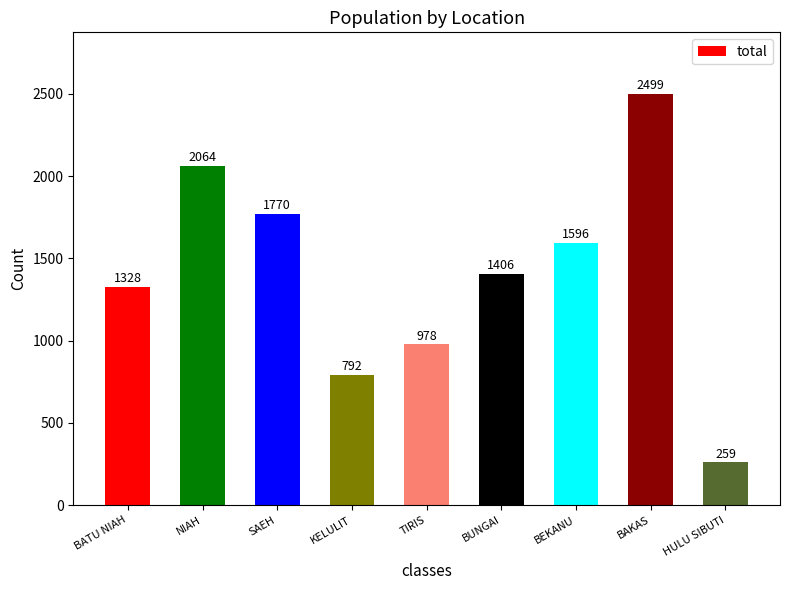

What is the average value?

1410